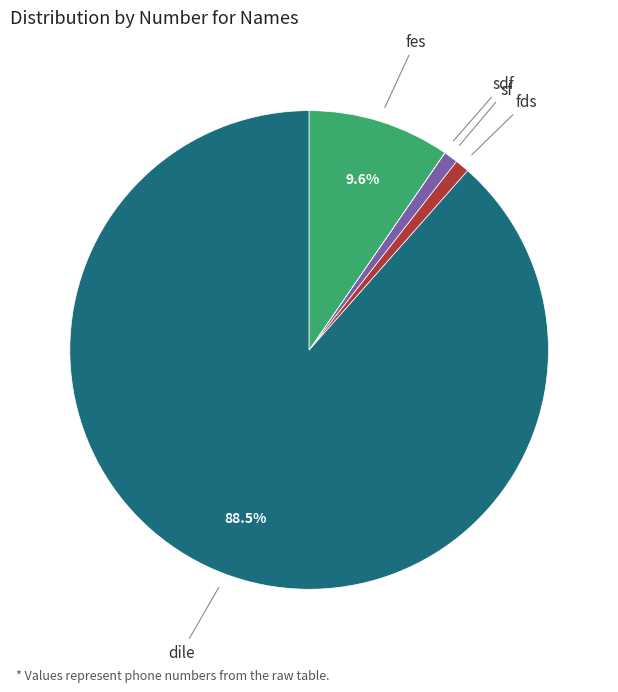

To the nearest percent, what is the average slice percentage?

20%